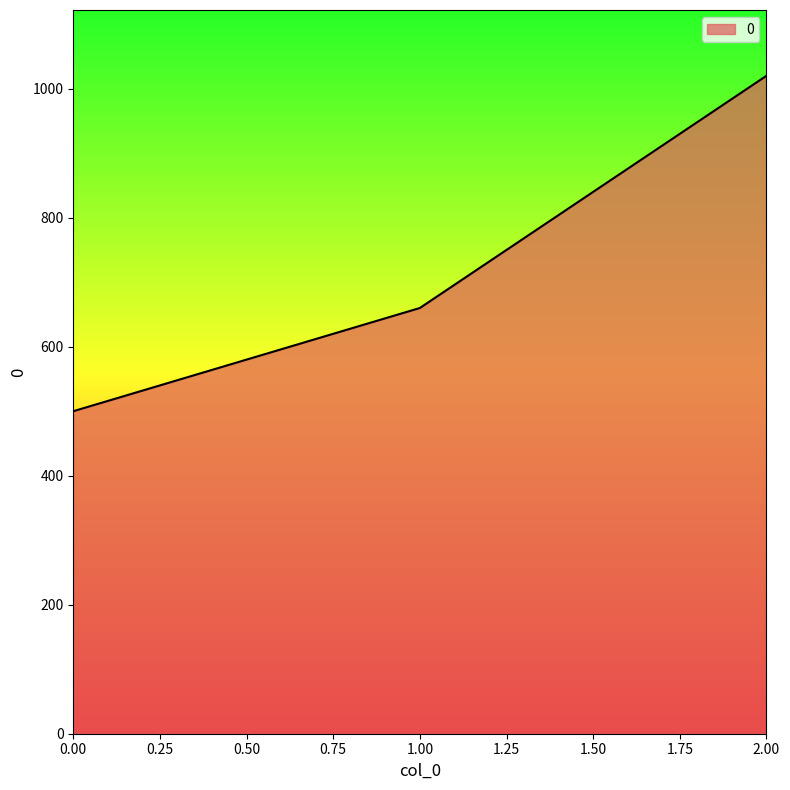

How many categories are shown in the chart?

3